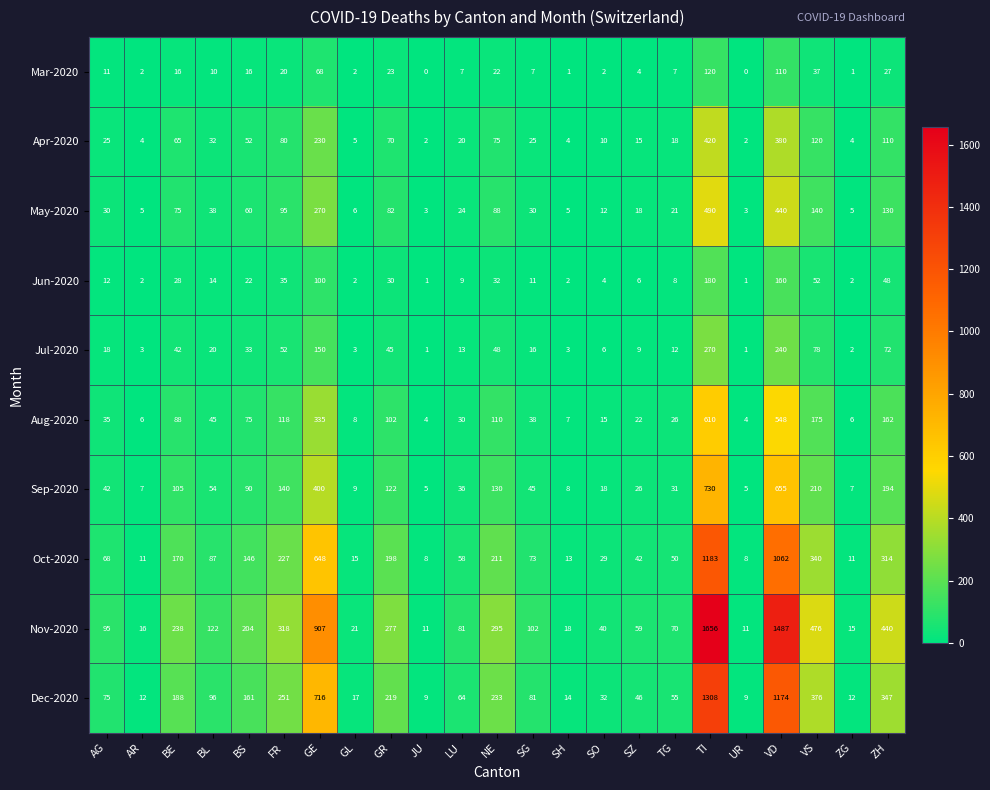

What is the greatest value displayed?

1656